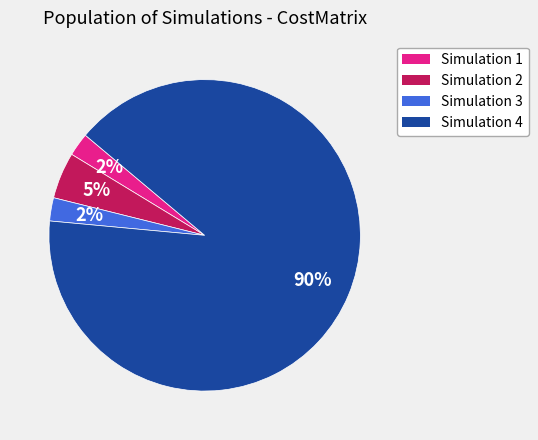

To the nearest percent, what is the average slice percentage?

25%